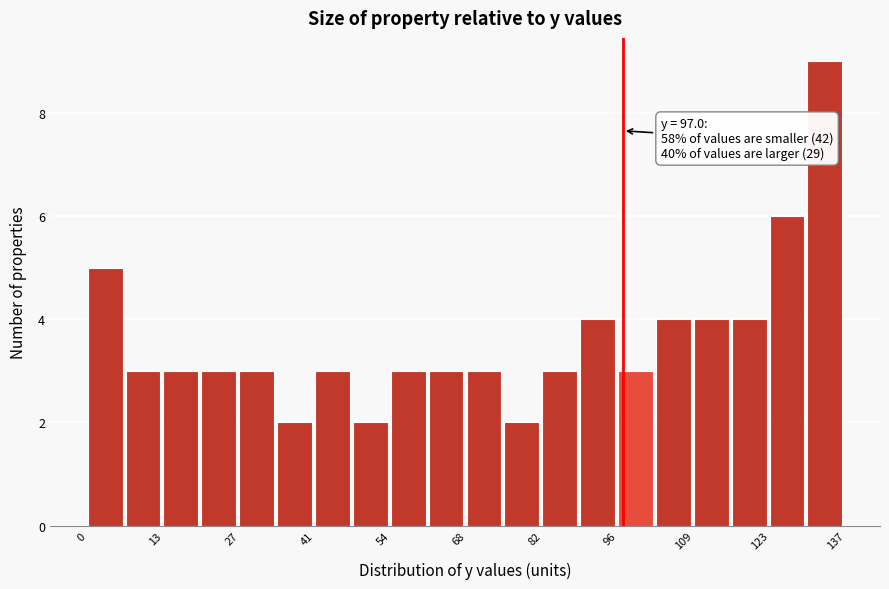

Around what value on the x-axis is the tallest bar? Give the approximate position of its centre, as read against the axis.

134